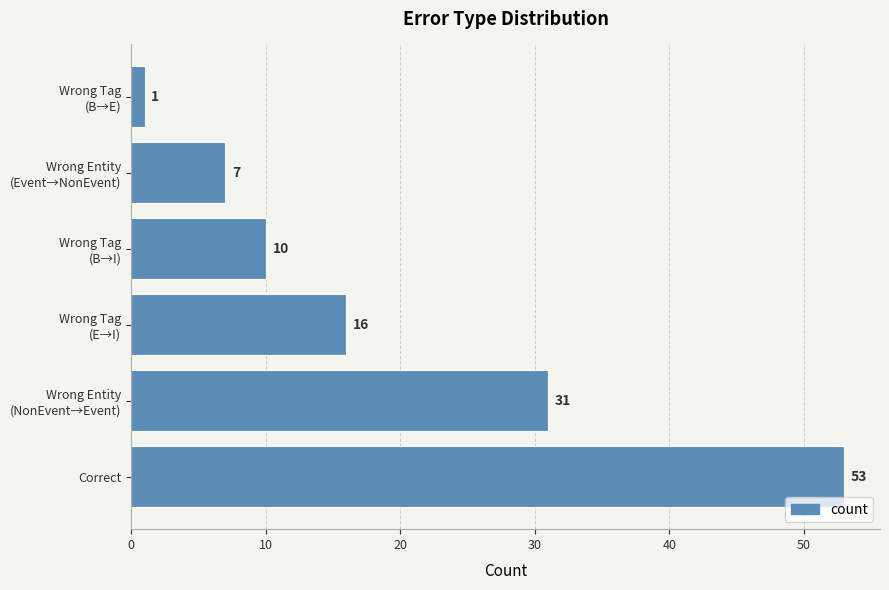

What is the difference between the second highest and minimum values?

30